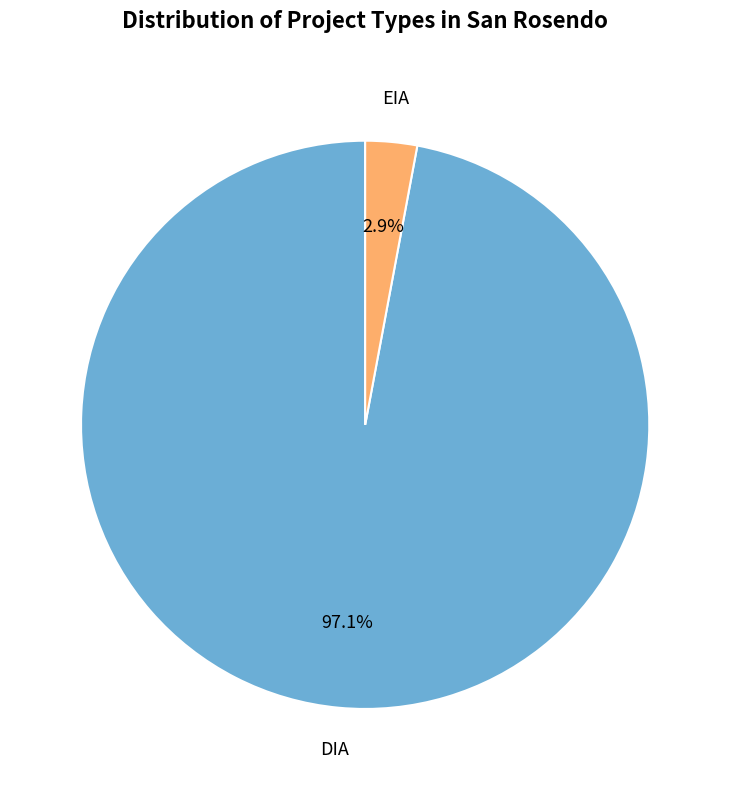

Between EIA and DIA, which is larger?

DIA